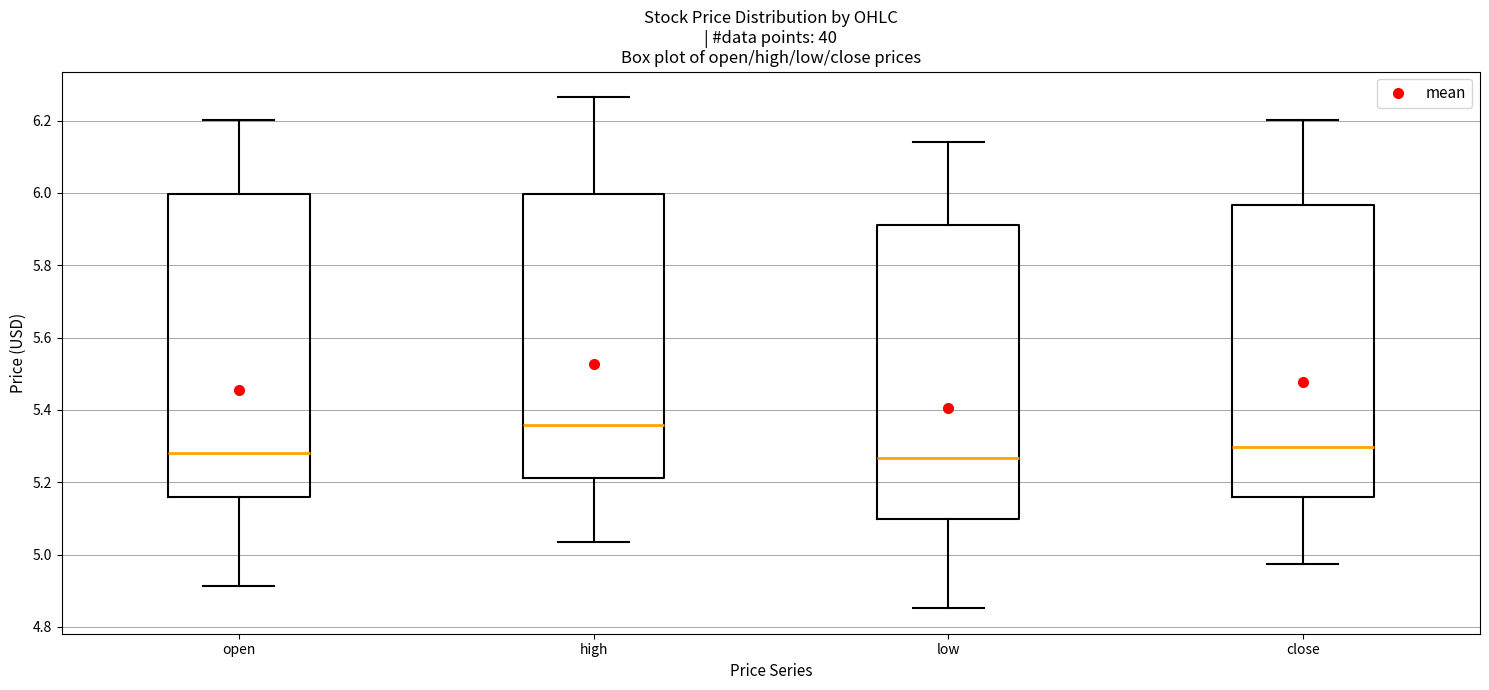

Where does the upper whisker of the box for high end on the y-axis? The values are not printed on the chart, so give them approximately, as read against the axis.

6.26